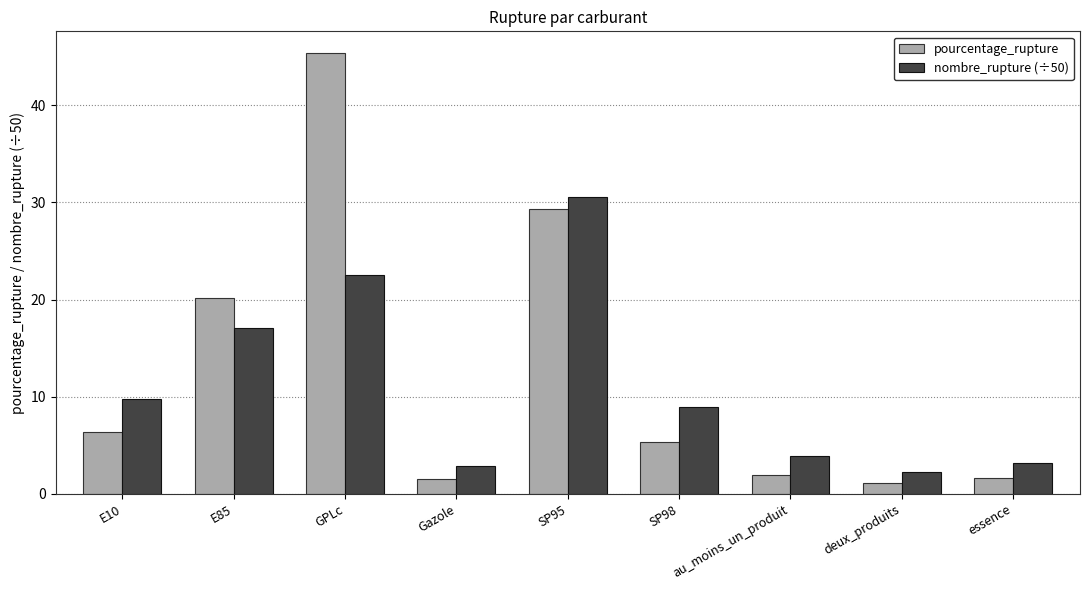

What is the total value across all series at SP95?

59.9